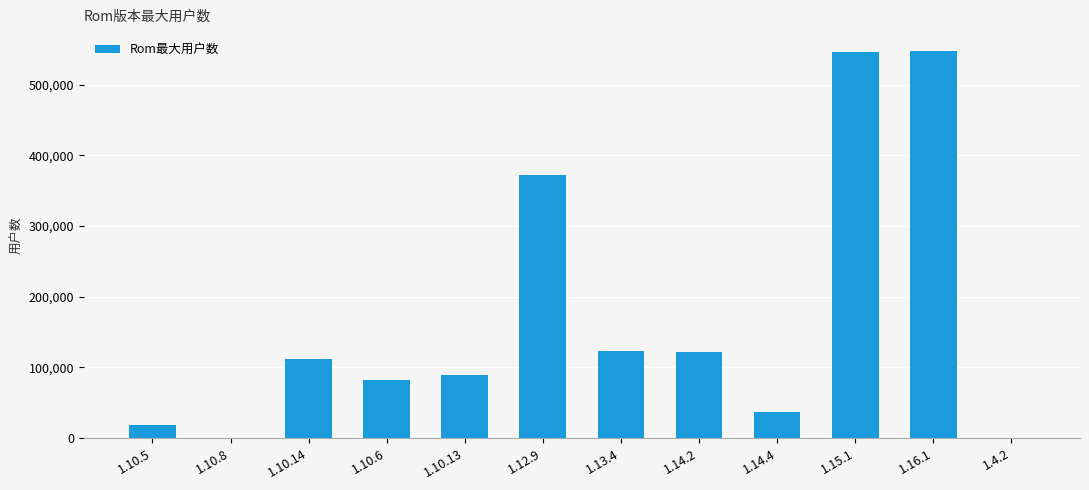

The value at 1.15.1 is 546536. True or false?

True